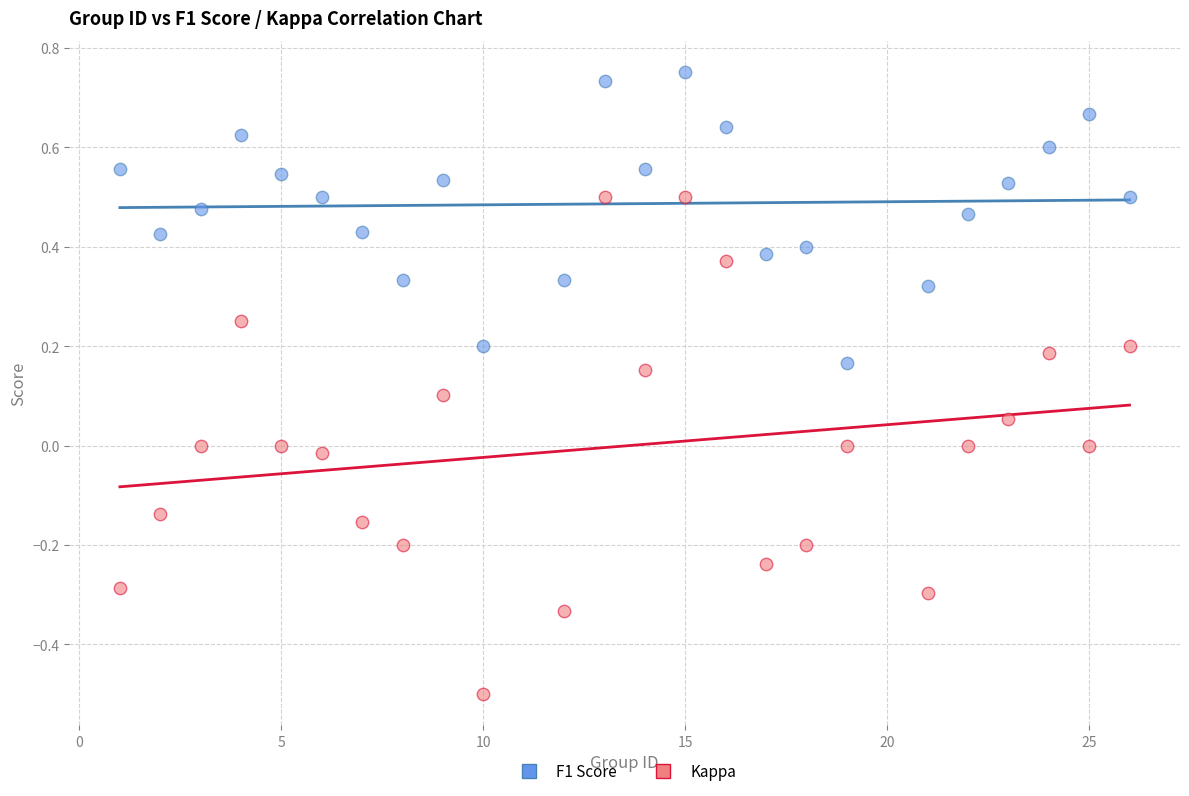

Which series contains the lowest Y value?

Kappa